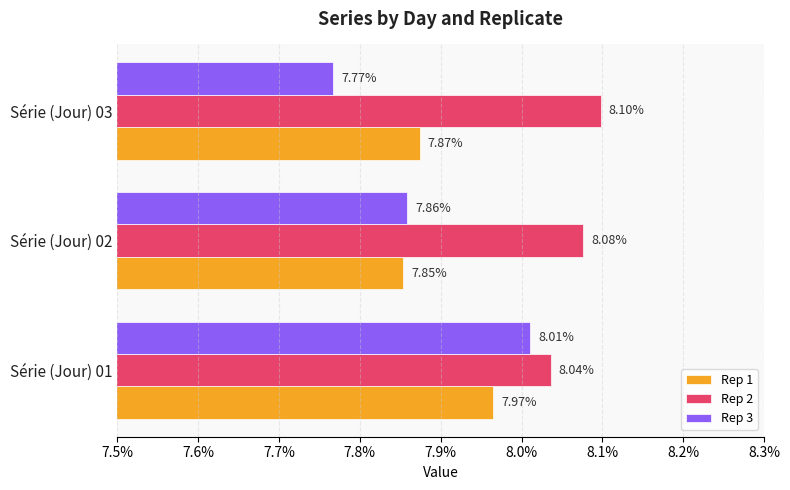

What are all the series names shown in the legend?

Rep 1, Rep 2, Rep 3